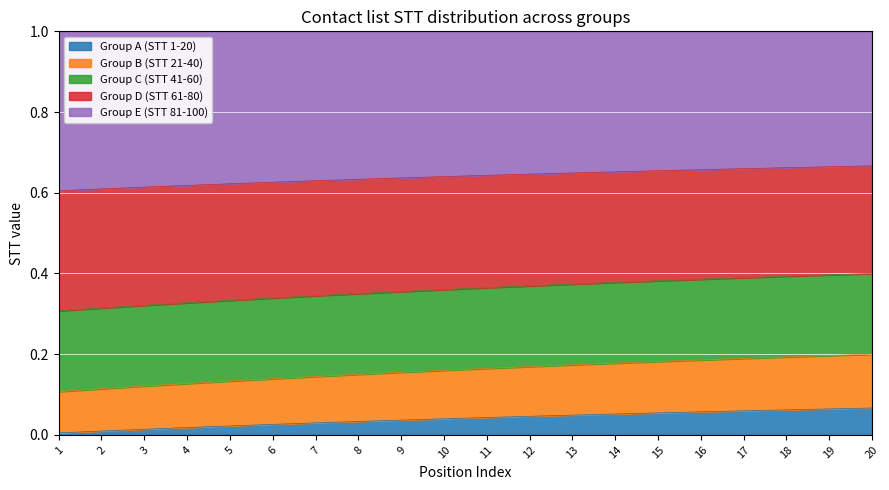

At how many categories does at least one series exceed 0?

20